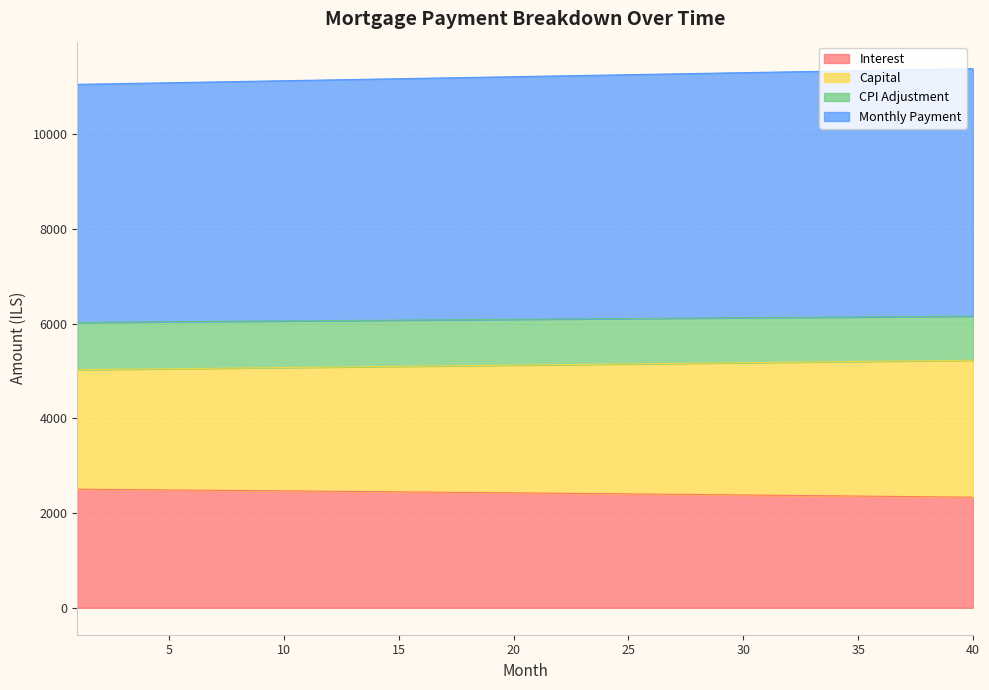

What is the value of the month_payment point at the 17th from the left?

11185.1